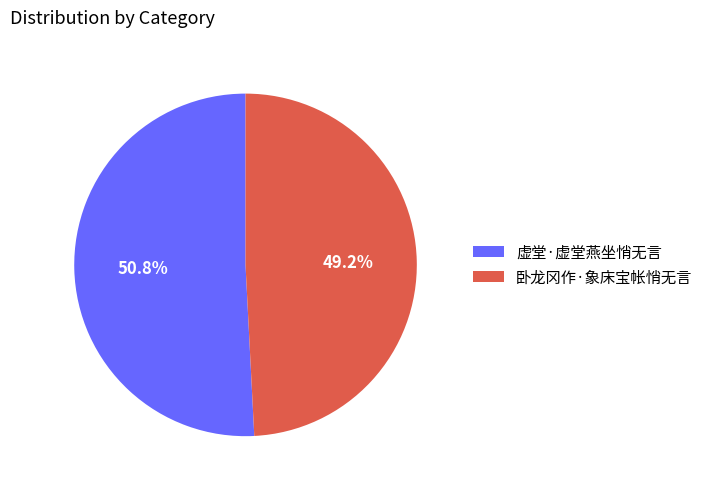

Does 虚堂·虚堂燕坐悄无言 account for over 50% of the chart?

Yes